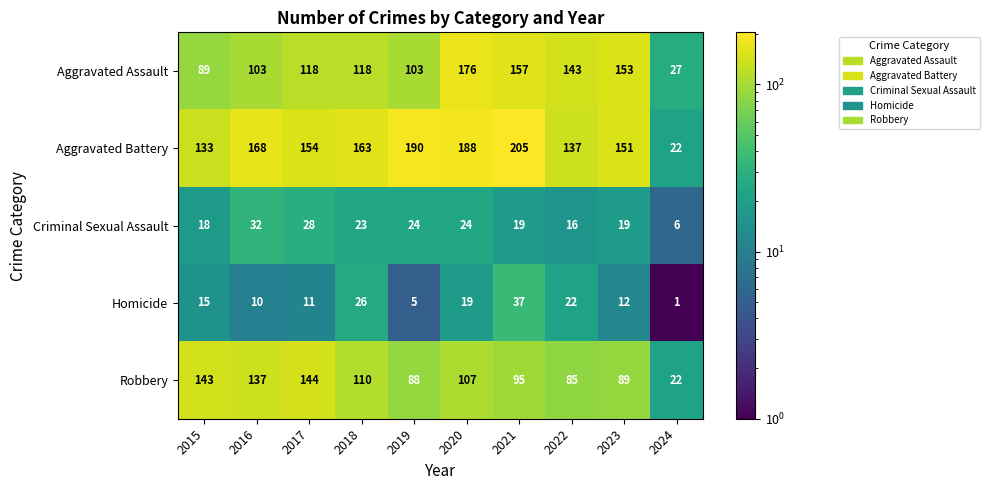

Which series changed the most between 2015 and 2017?

Aggravated Assault